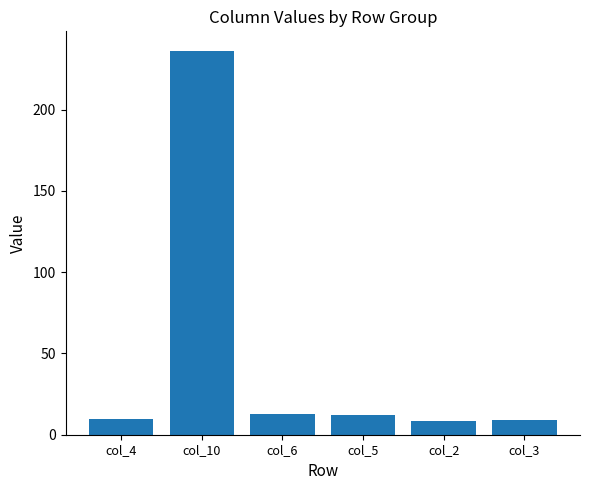

What is the label of the 2nd bar from the left?

col_10